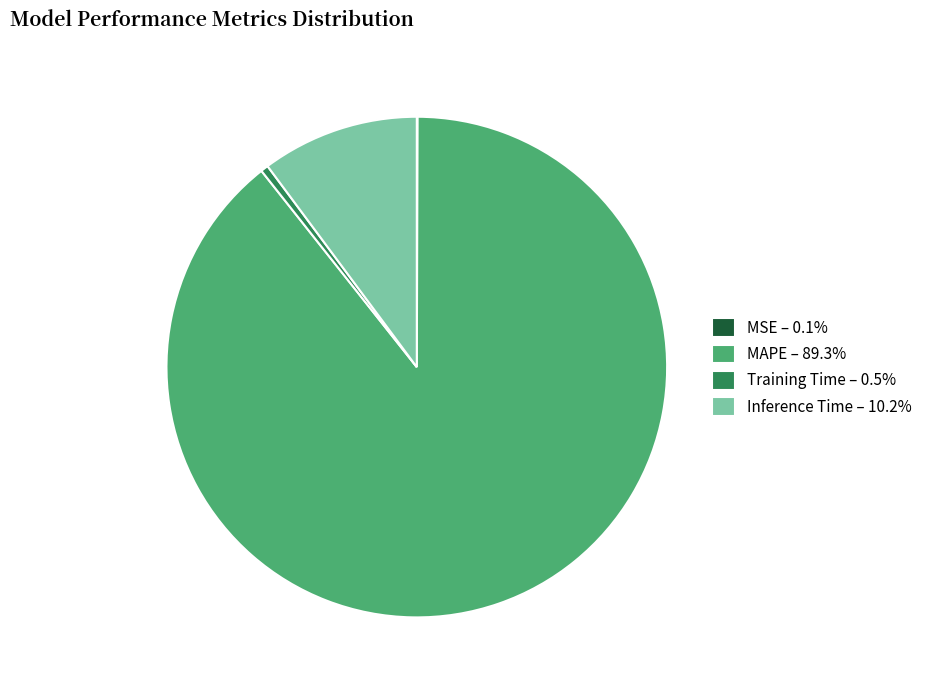

Do Training Time – 0.5% and Inference Time – 10.2% together represent more than half of the pie?

No